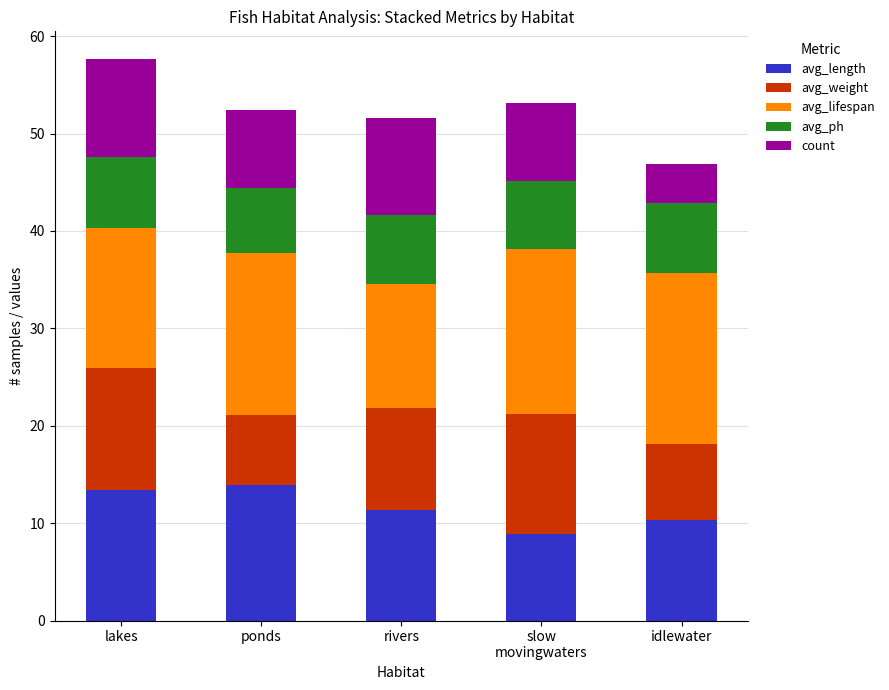

Is it true that avg_length equals 3.0 at ponds?

False